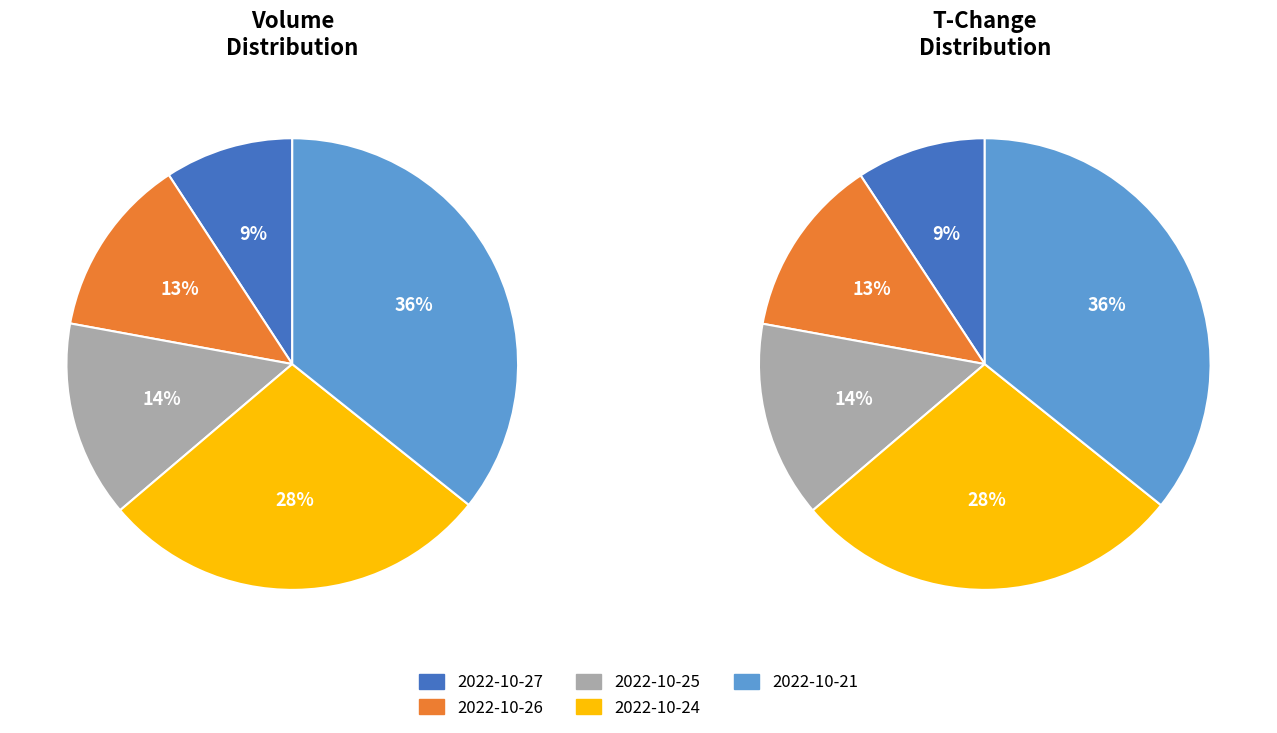

What is the largest slice in the pie chart?

2022-10-21